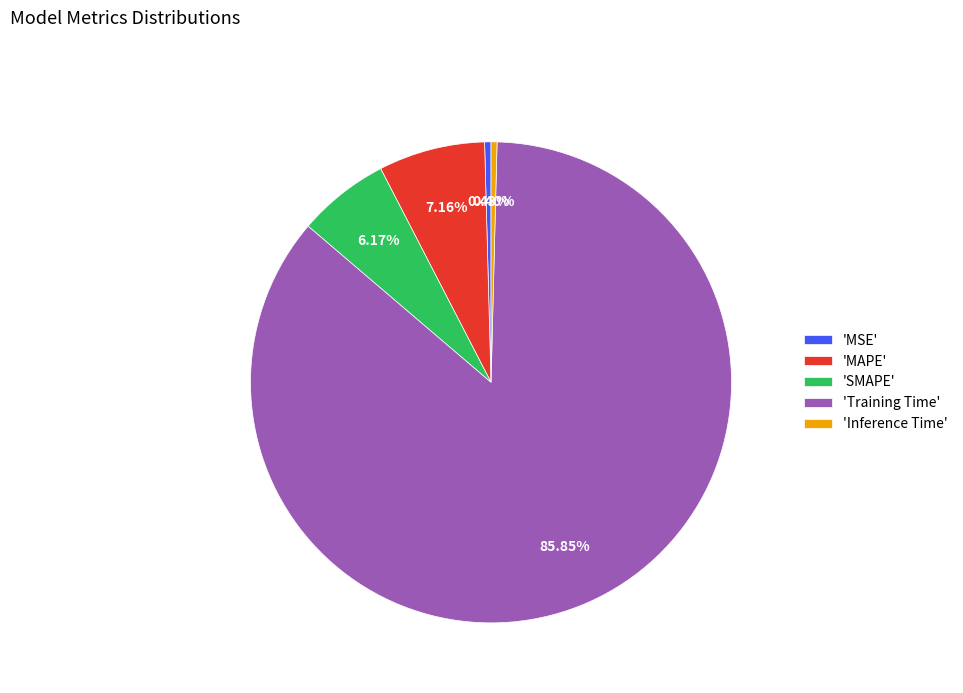

Which category has the biggest portion of the pie?

'Training Time'